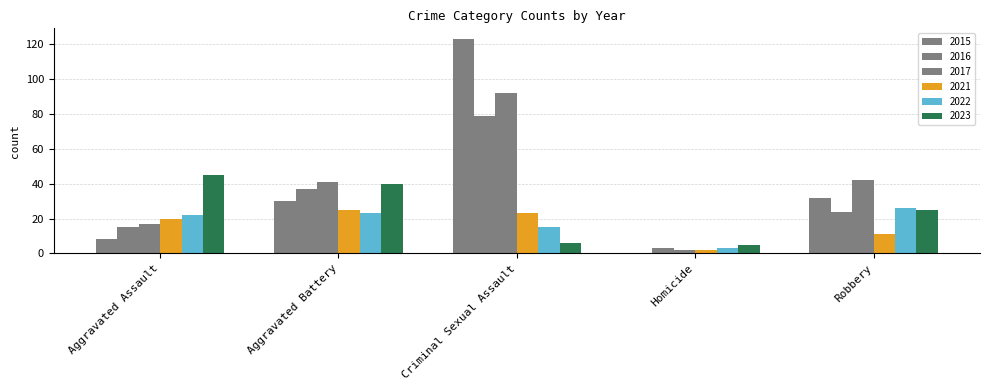

Are the bars horizontal?

No